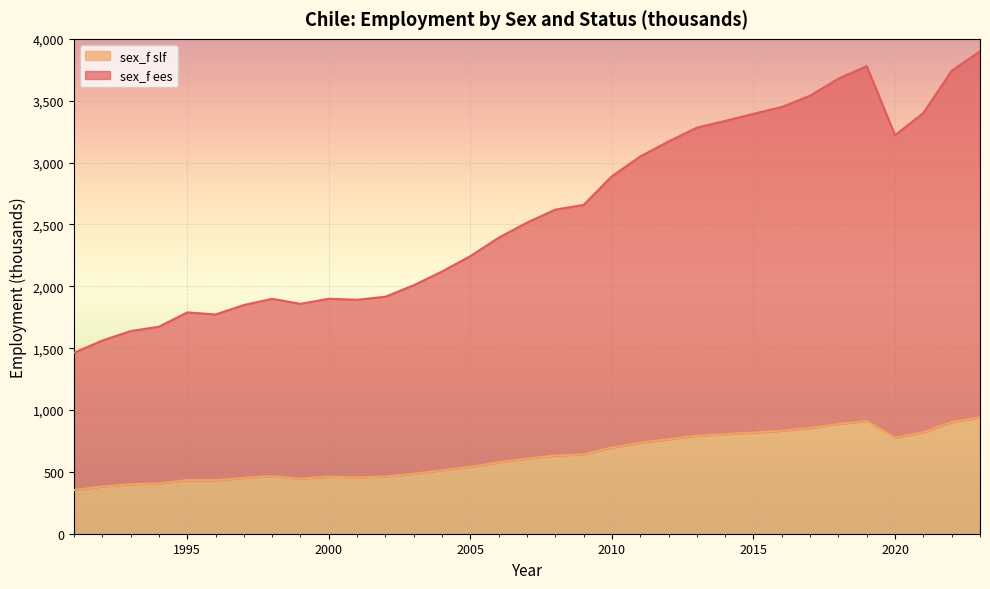

Is it true that sex_f ees equals 1915.9 at 2002?

True